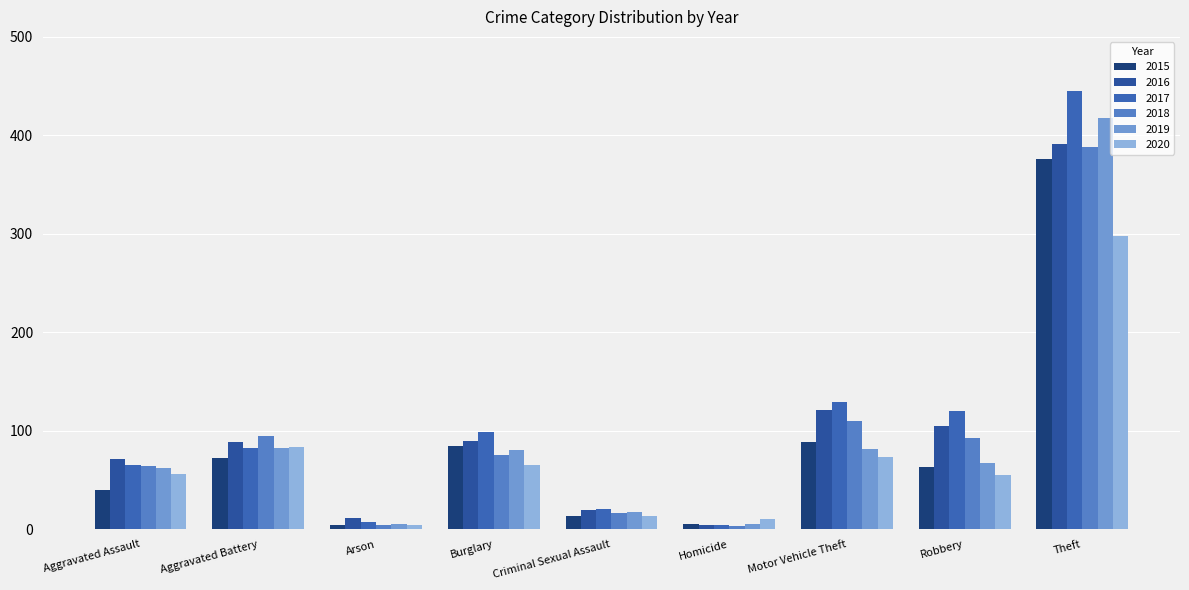

At which category is the sum across all series the highest?

Theft